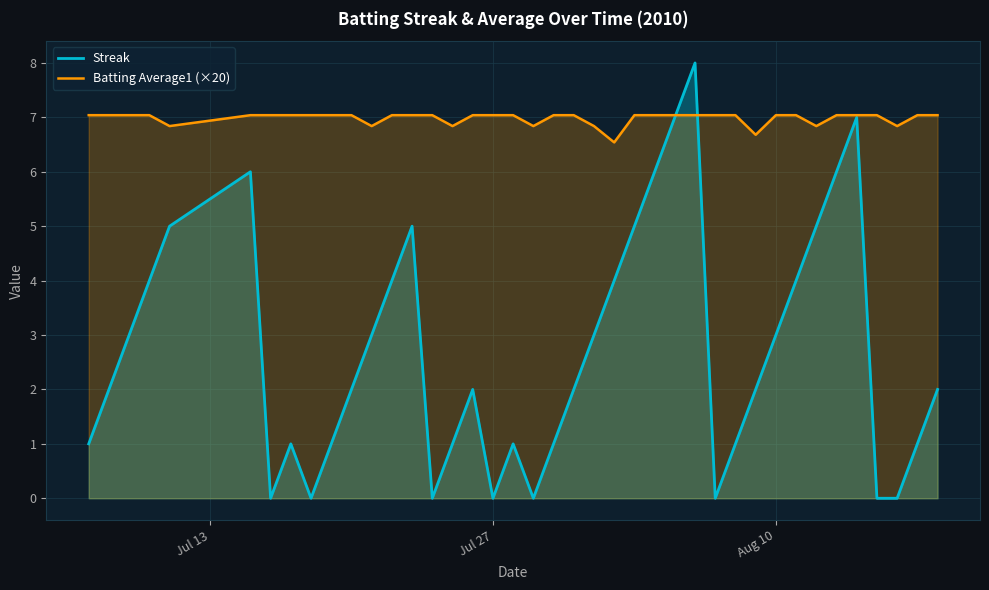

How many values in the Batting Average1 (×20) series exceed 7?

31